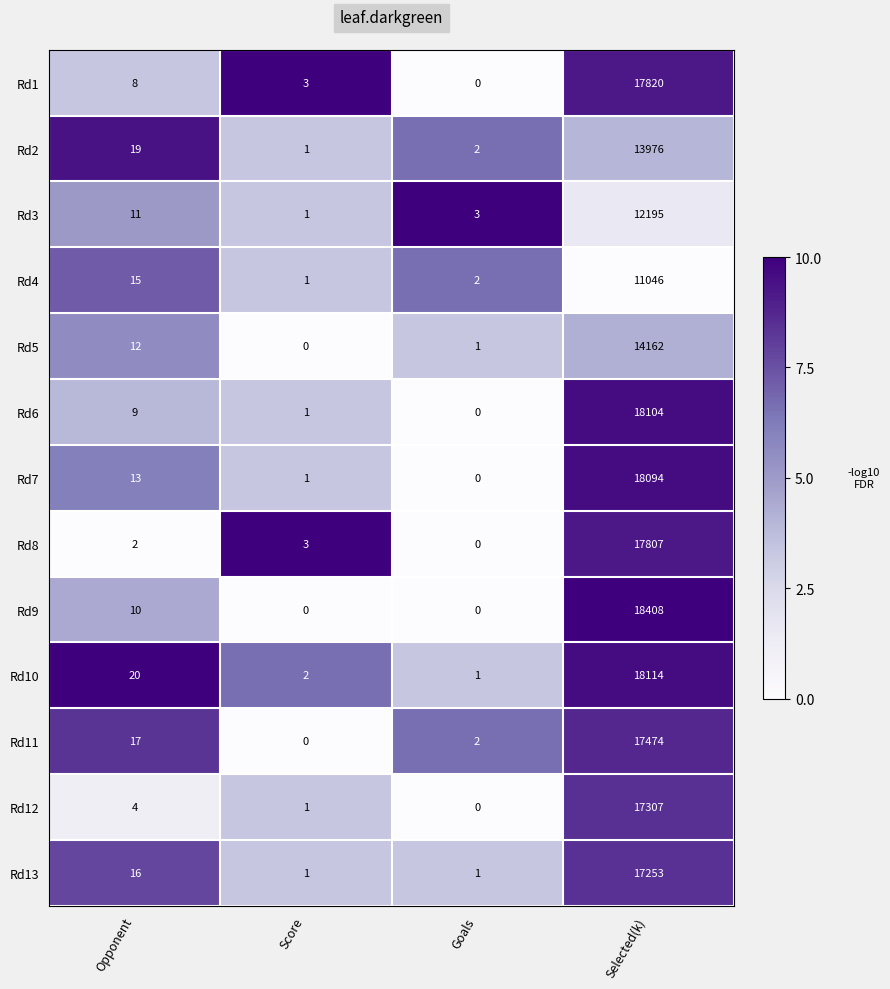

Is it true that Rd5 equals 0 at Goals?

False